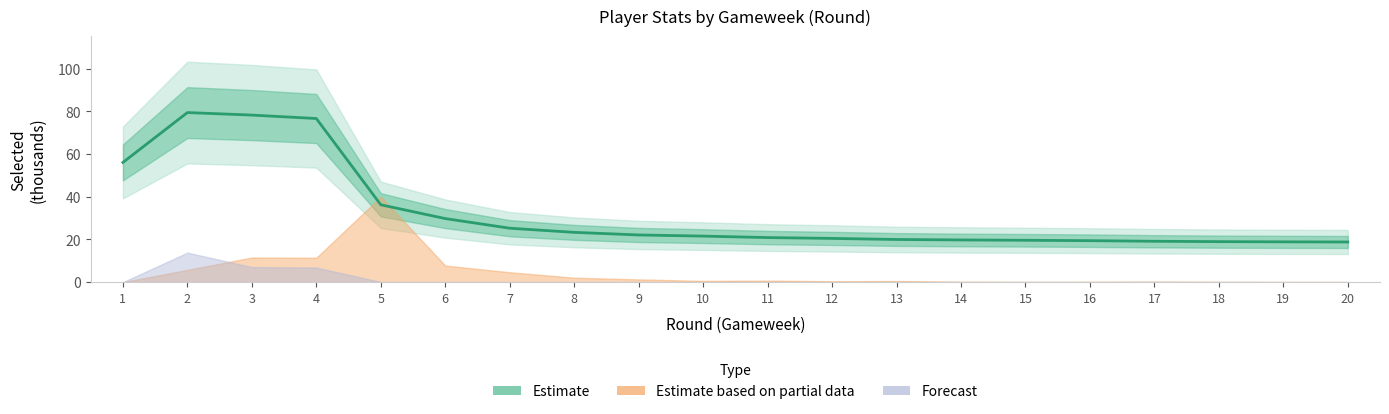

What is the difference between the second highest and minimum values?

59.5